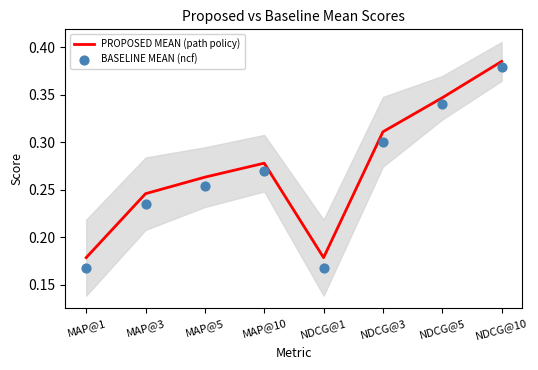

Which series reaches the maximum Y coordinate?

PROPOSED MEAN (path policy)